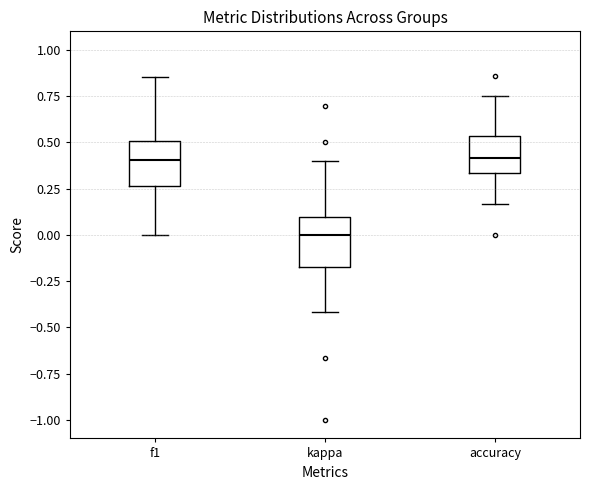

Reading left to right, transcribe this box plot: for each box, give where its median line is, the range the box spans, and where its two whiskers end, as read against the y-axis. The values are not printed on the chart, so give them approximately, as read against the axis.

f1: median 0.40, box 0.25 to 0.50, whiskers 0.00 to 0.85
kappa: median 0.00, box -0.15 to 0.10, whiskers -0.40 to 0.40
accuracy: median 0.40, box 0.35 to 0.55, whiskers 0.15 to 0.75